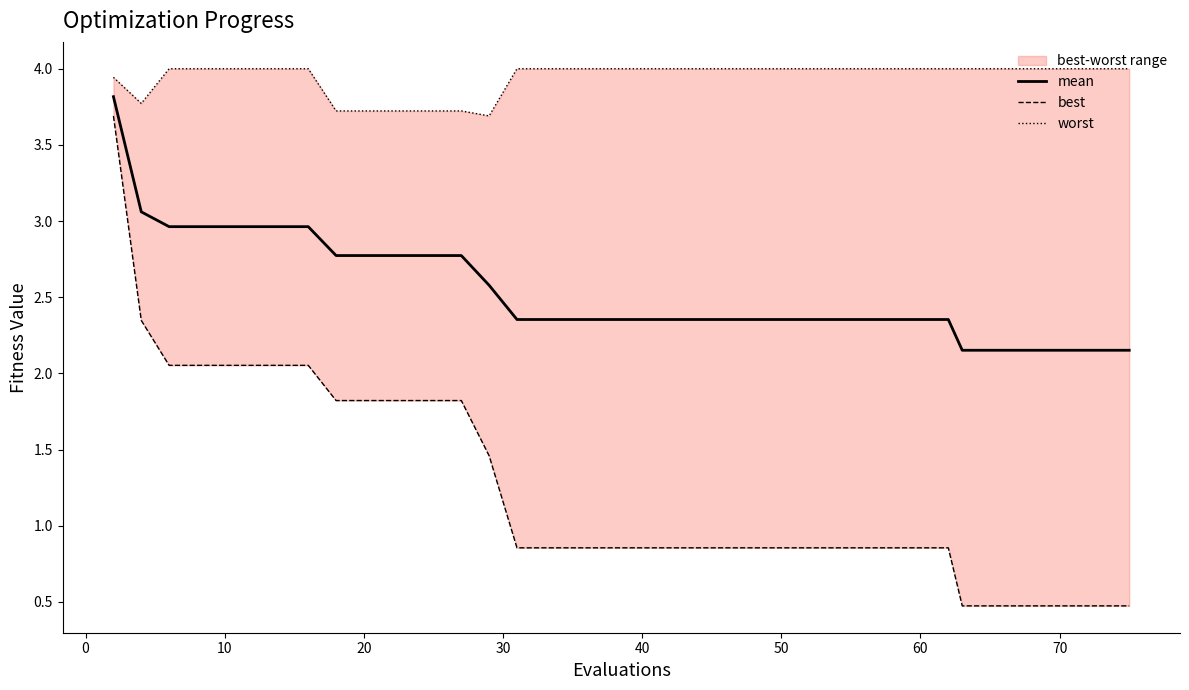

Which series has the widest spread of values?

best